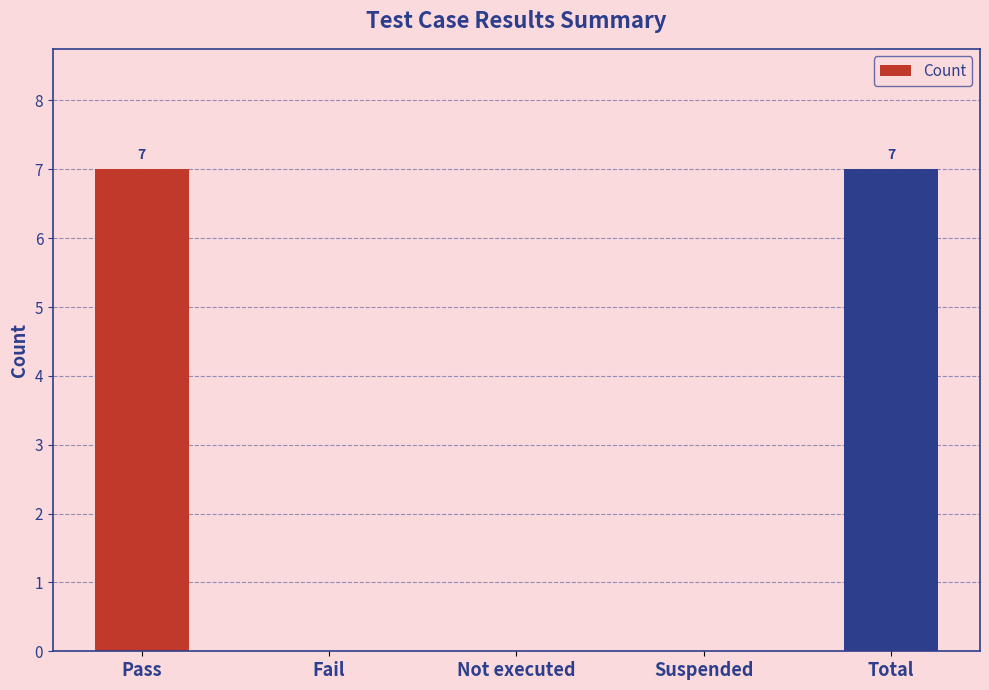

Reading right to left, transcribe all the data shown in this chart.

7	0	0	0	7